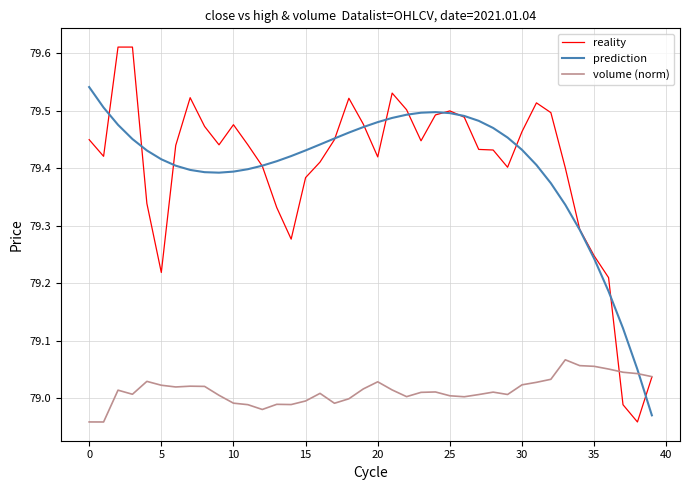

Which series has the largest range (max minus min)?

reality